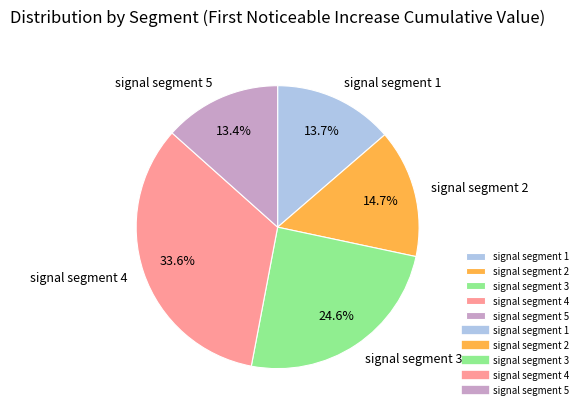

What percentage is the signal segment 5 slice, to the nearest percent?

13%